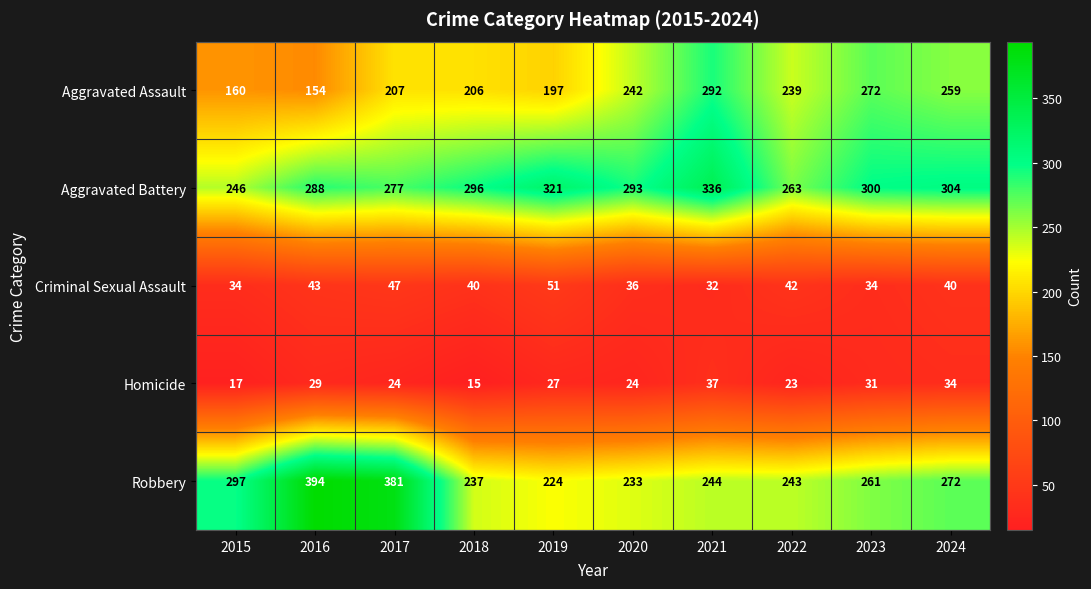

What is the greatest value displayed?

394